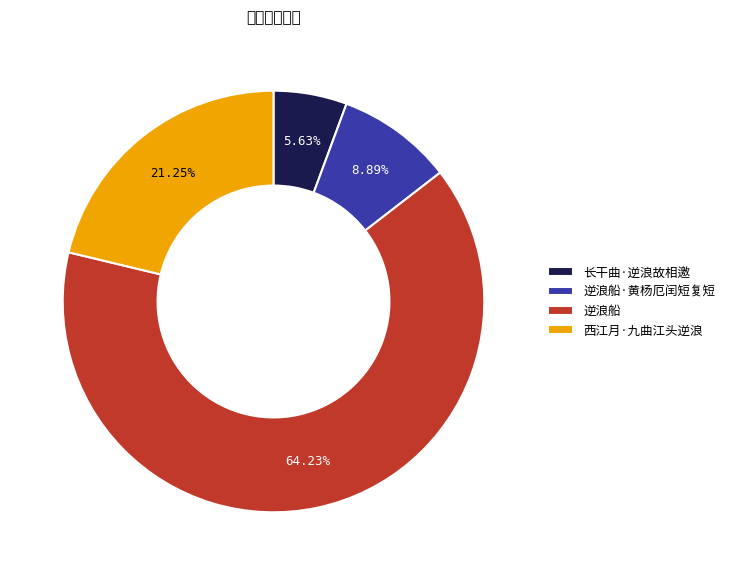

What is the change in value from 逆浪船·黄杨厄闰短复短 to 逆浪船?

+408068